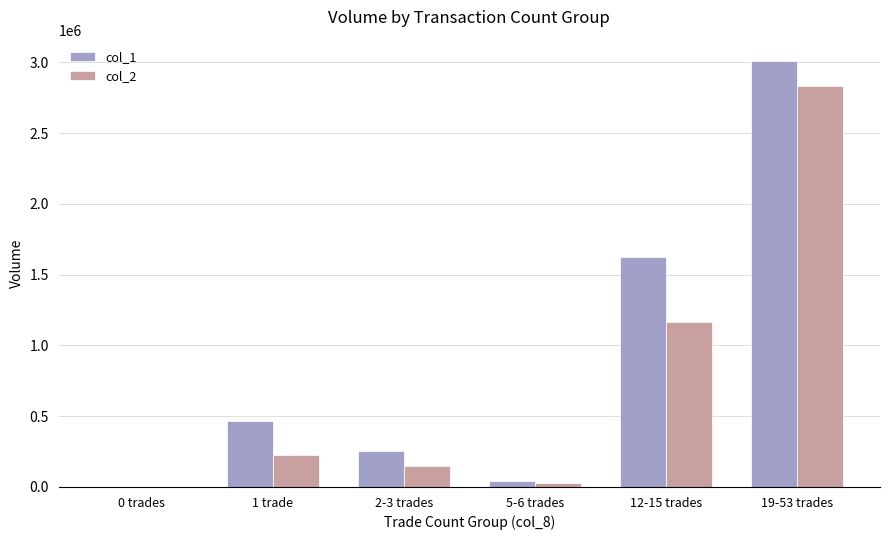

Which category has the highest value in the col_2 series?

19-53 trades